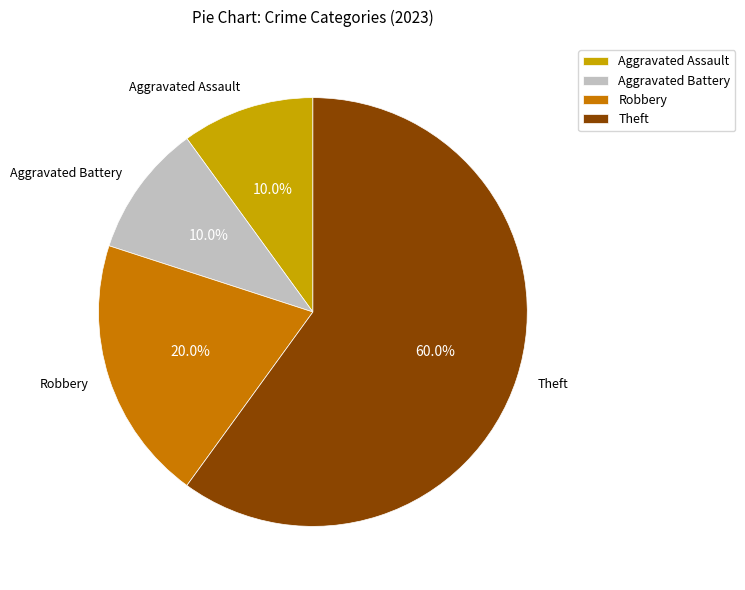

To the nearest percent, what is the combined percentage of Theft and Aggravated Assault?

70%